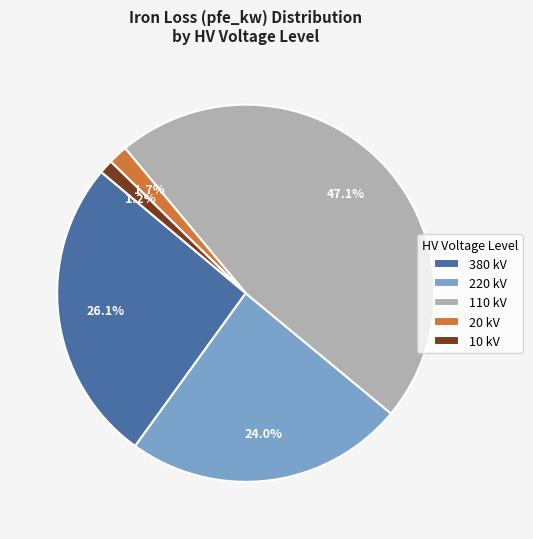

Combined, do 20 kV and 110 kV account for over 50%?

No